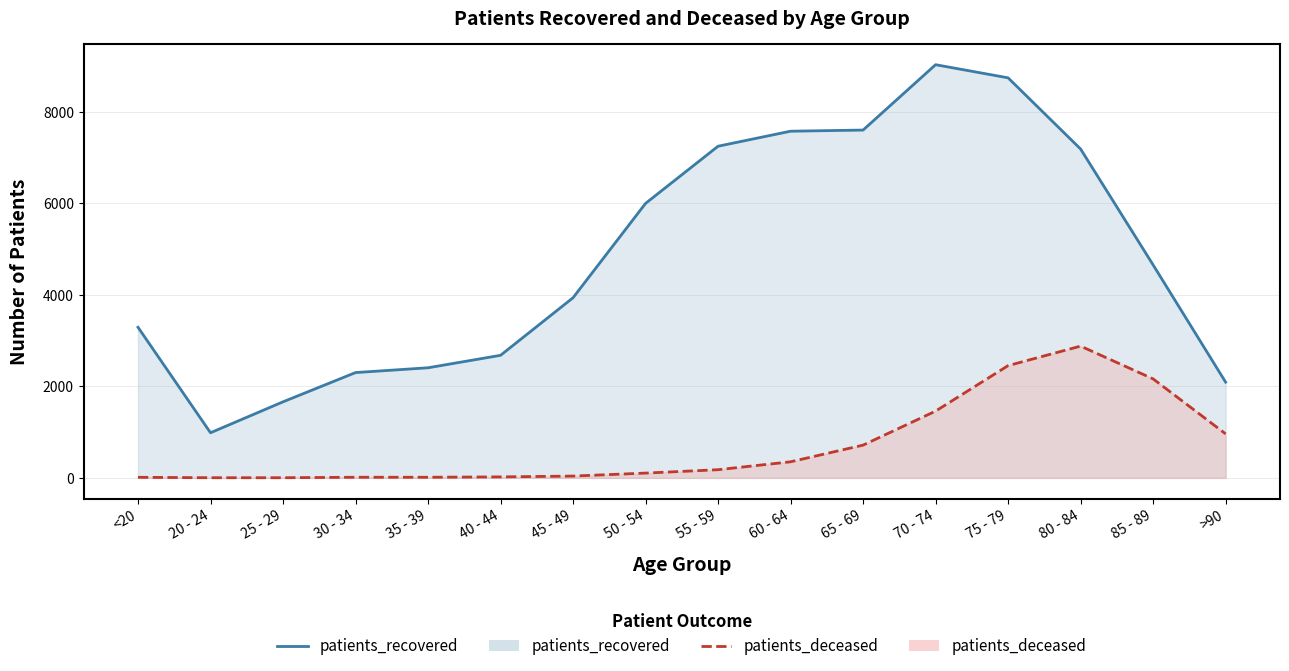

True or false: patients_deceased and patients_recovered cross at least once.

False